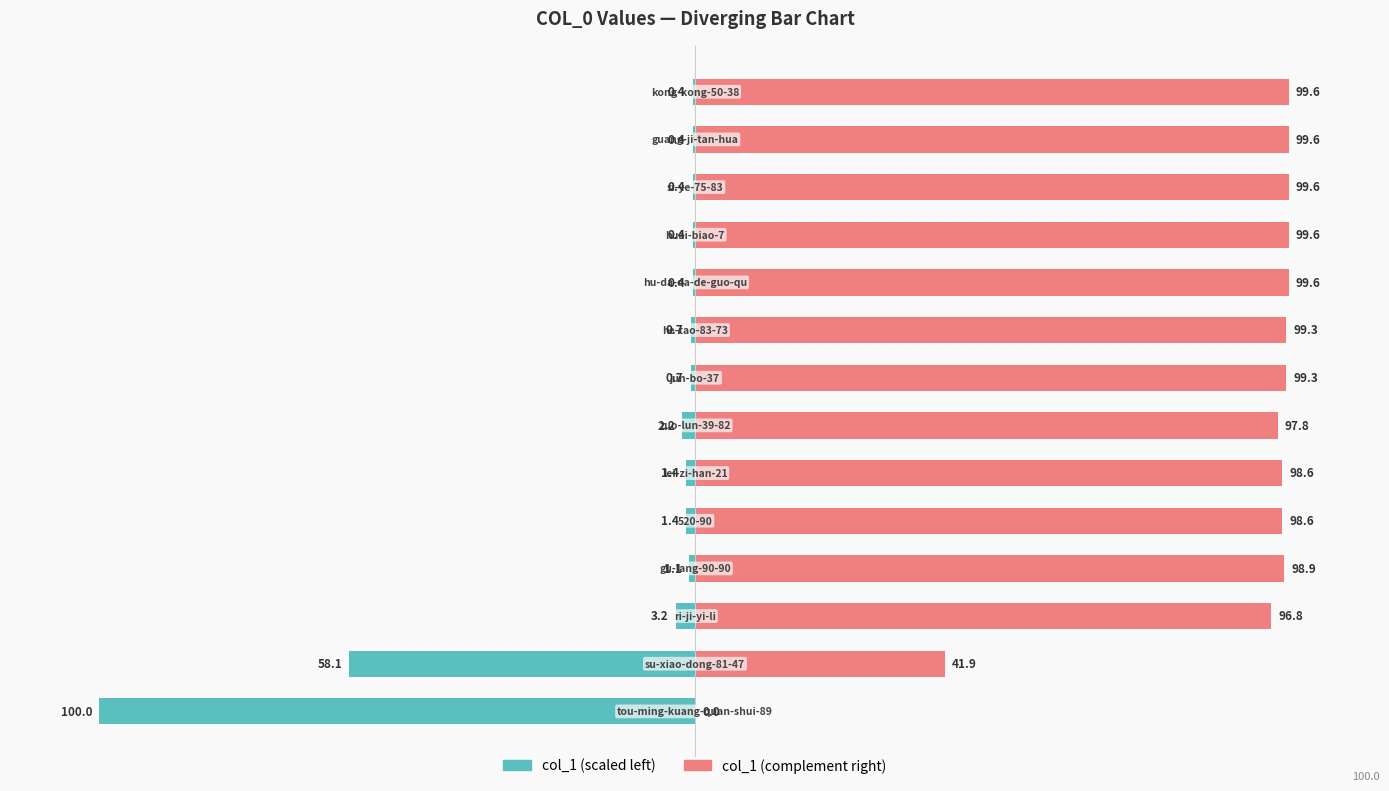

What is the average value of the col_1 (complement right) series?

87.8